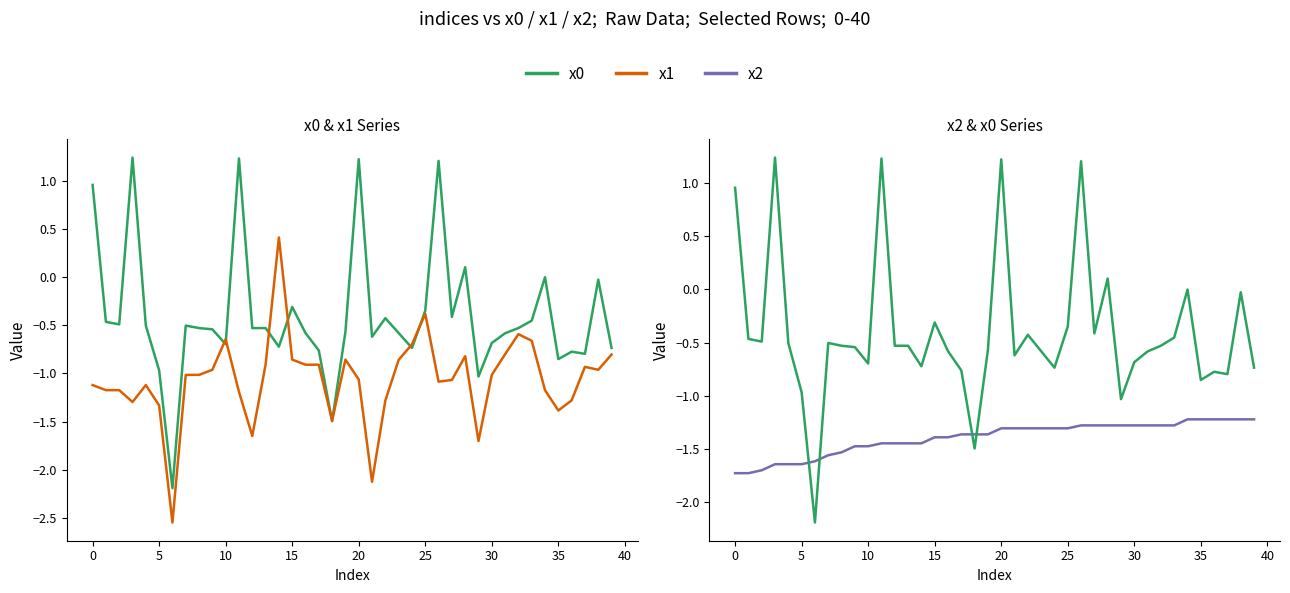

What is the value of the x2 point at the 14th from the left?

-1.4